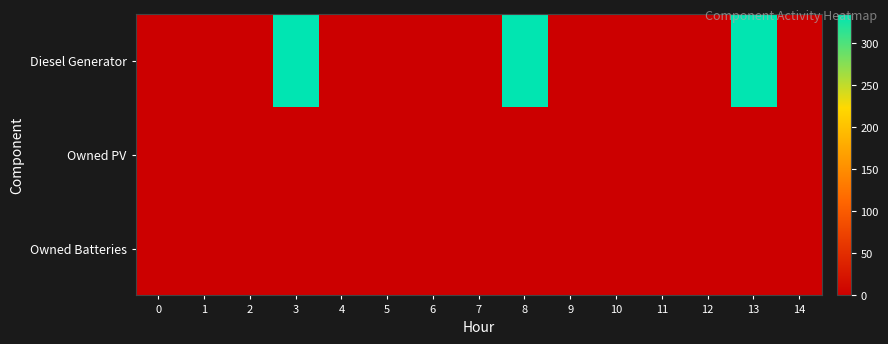

Between 4 and 1, which is larger?

4